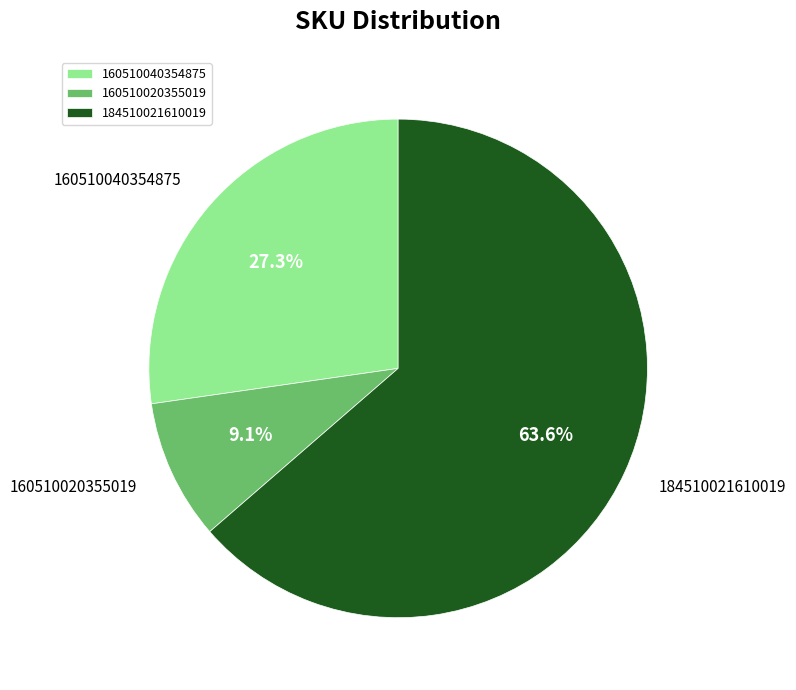

To the nearest percent, what portion does 184510021610019 represent?

64%